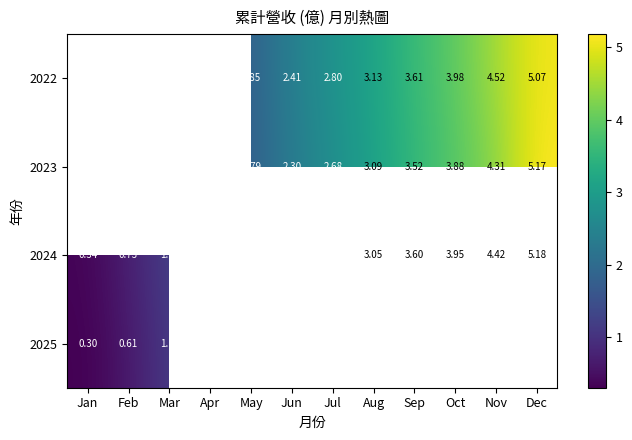

Rank the categories by 2023 value from highest to lowest.

Dec, Nov, Oct, Sep, Aug, Jul, Jun, May, Apr, Mar, Feb, Jan